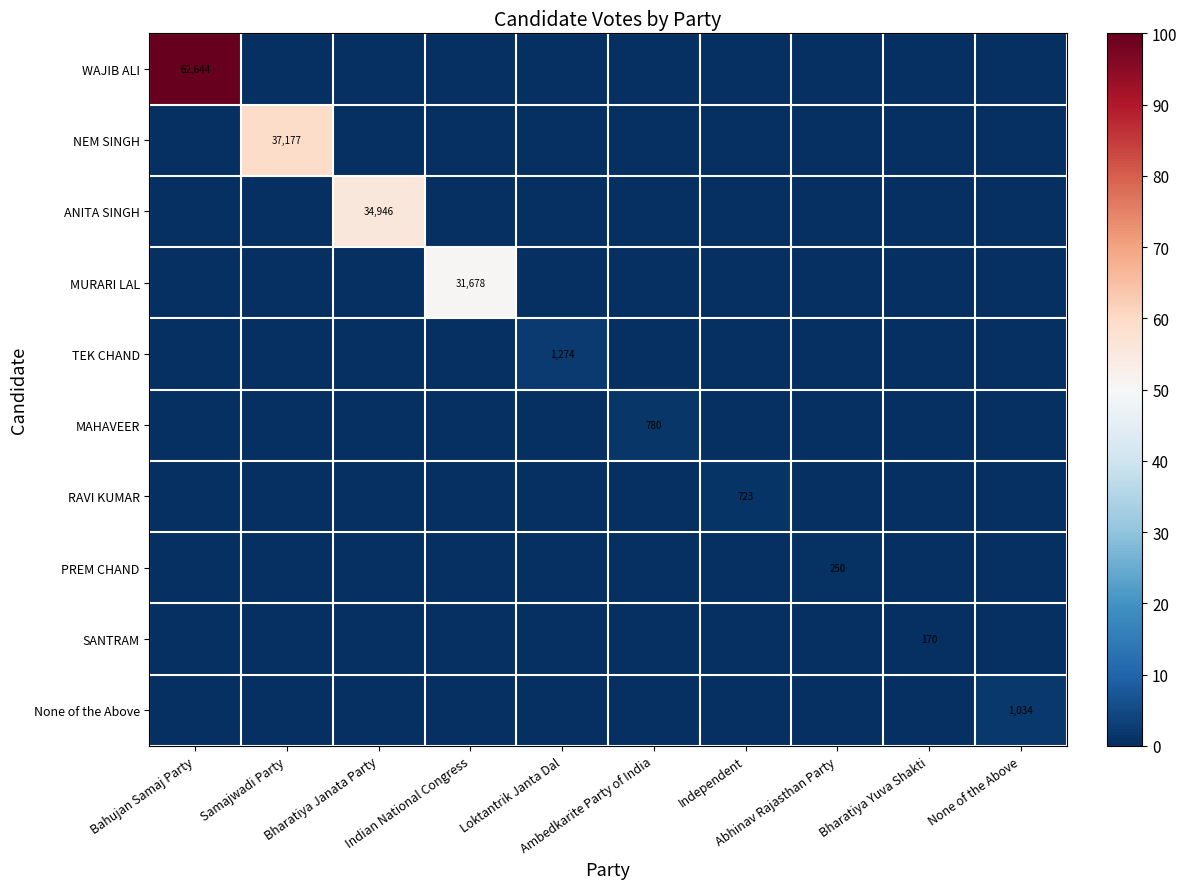

At how many categories does at least one series exceed 89?

1